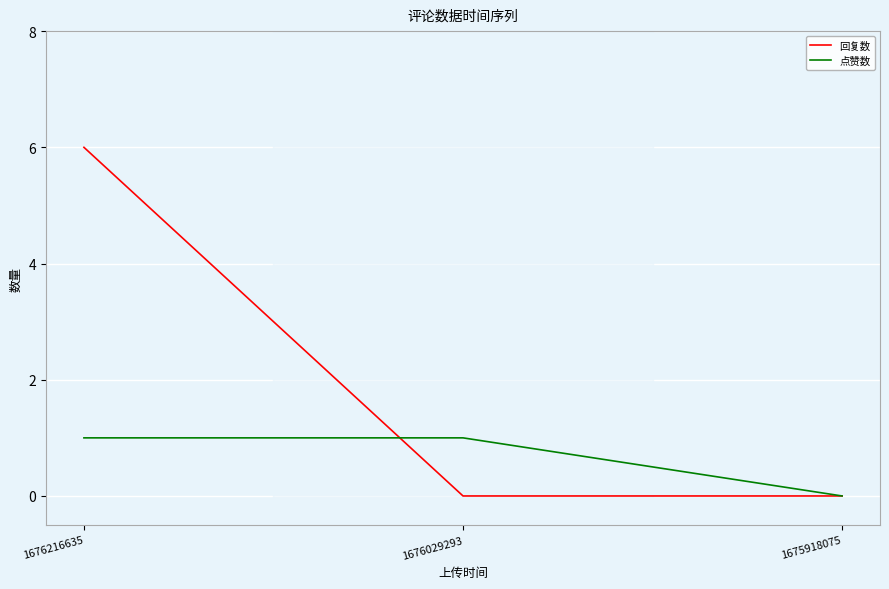

Rank the series by their average value, from highest to lowest.

回复数, 点赞数